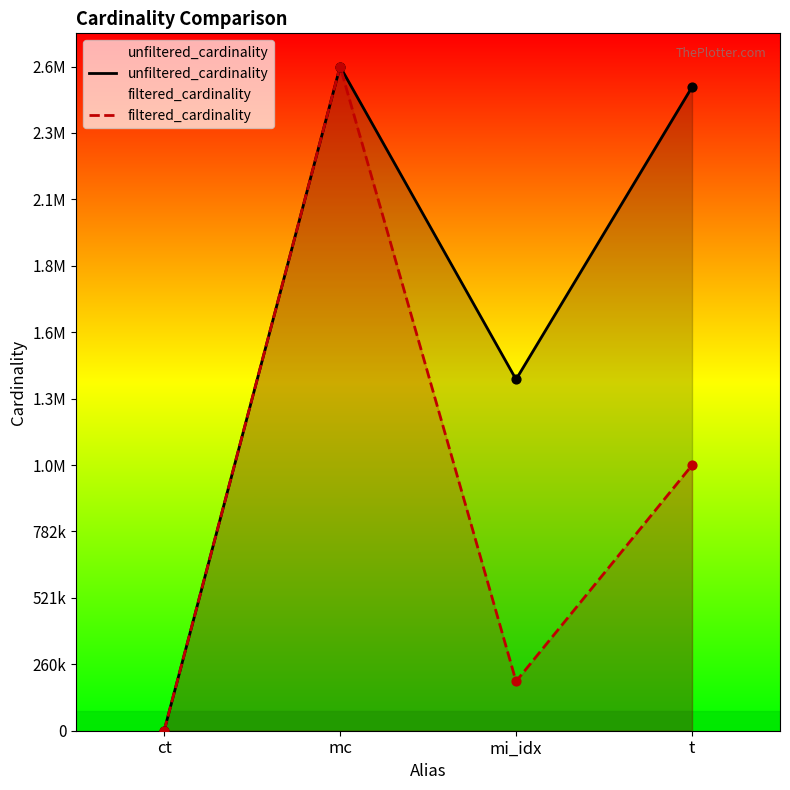

At which category is the sum across all series the highest?

mc